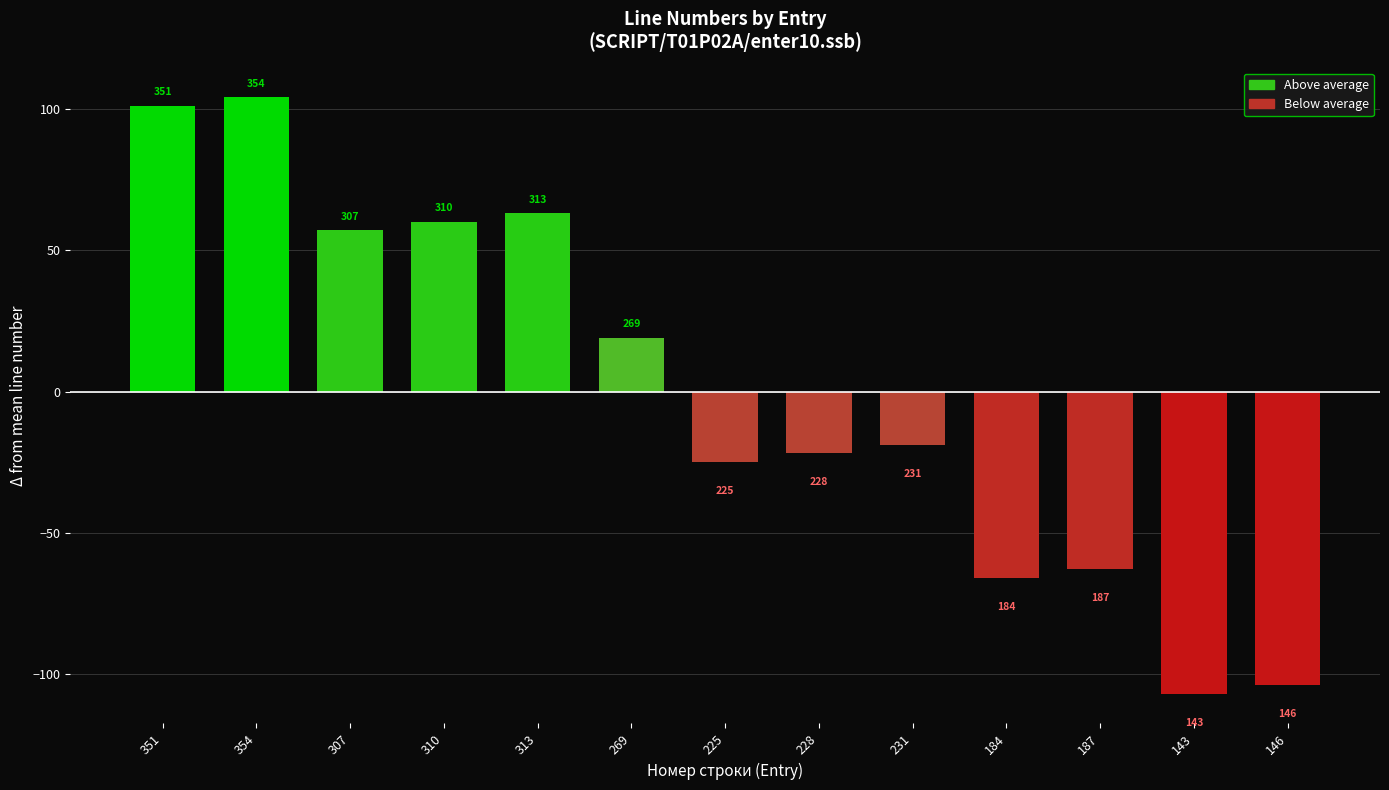

Is it true that the value at 143 is -106.8?

True